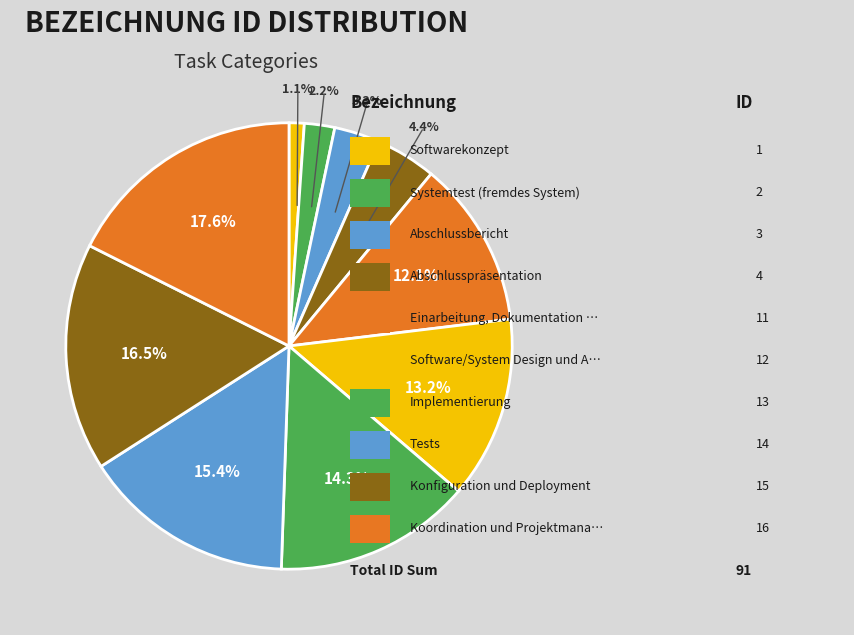

To the nearest percent, what is the average slice percentage?

9%